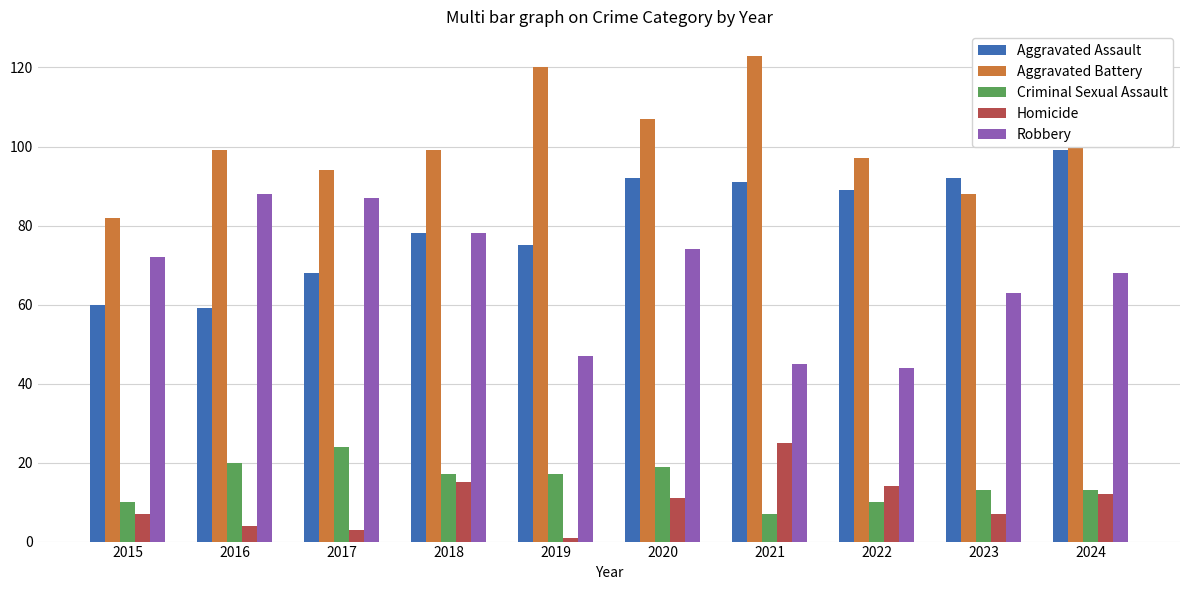

Reading right to left, transcribe all the data shown in this chart.

Aggravated Assault: 2024=99	2023=92	2022=89	2021=91	2020=92	2019=75	2018=78	2017=68	2016=59	2015=60
Aggravated Battery: 2024=103	2023=88	2022=97	2021=123	2020=107	2019=120	2018=99	2017=94	2016=99	2015=82
Criminal Sexual Assault: 2024=13	2023=13	2022=10	2021=7	2020=19	2019=17	2018=17	2017=24	2016=20	2015=10
Homicide: 2024=12	2023=7	2022=14	2021=25	2020=11	2019=1	2018=15	2017=3	2016=4	2015=7
Robbery: 2024=68	2023=63	2022=44	2021=45	2020=74	2019=47	2018=78	2017=87	2016=88	2015=72